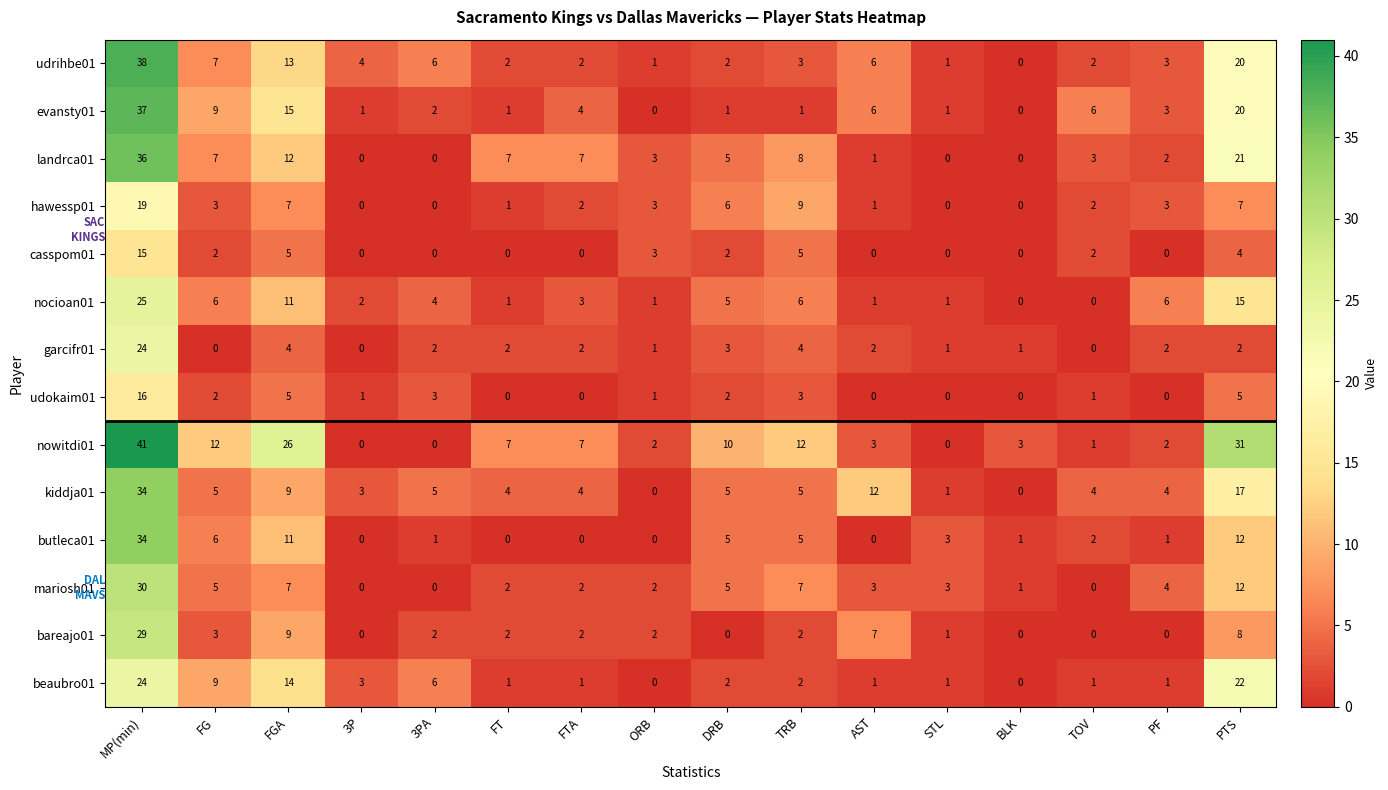

Which series has the largest total across all categories?

nowitdi01